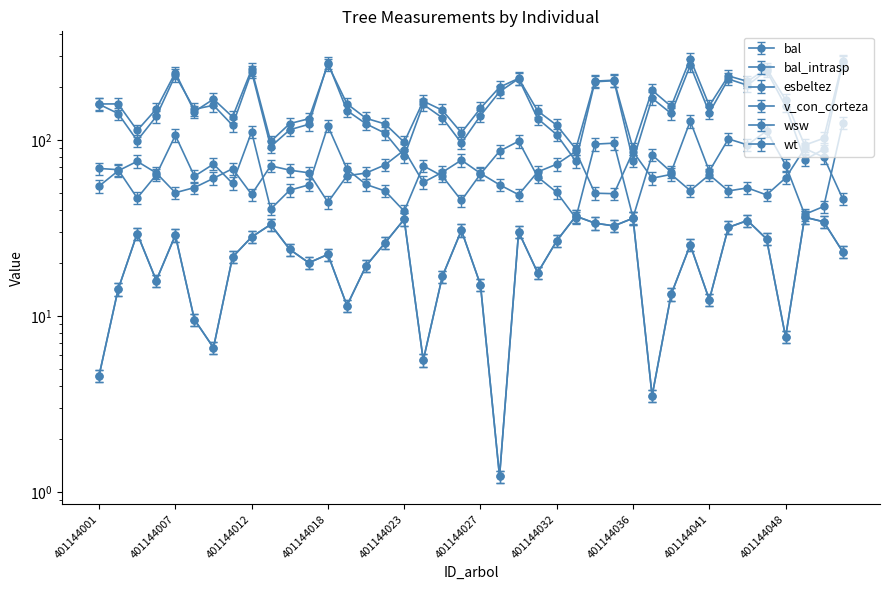

What is the total value across all series at 401144054?

383.3